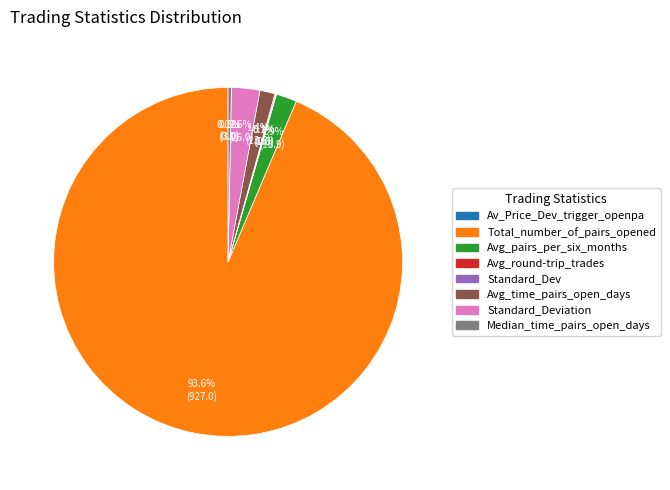

Is there a majority slice in this chart?

Yes